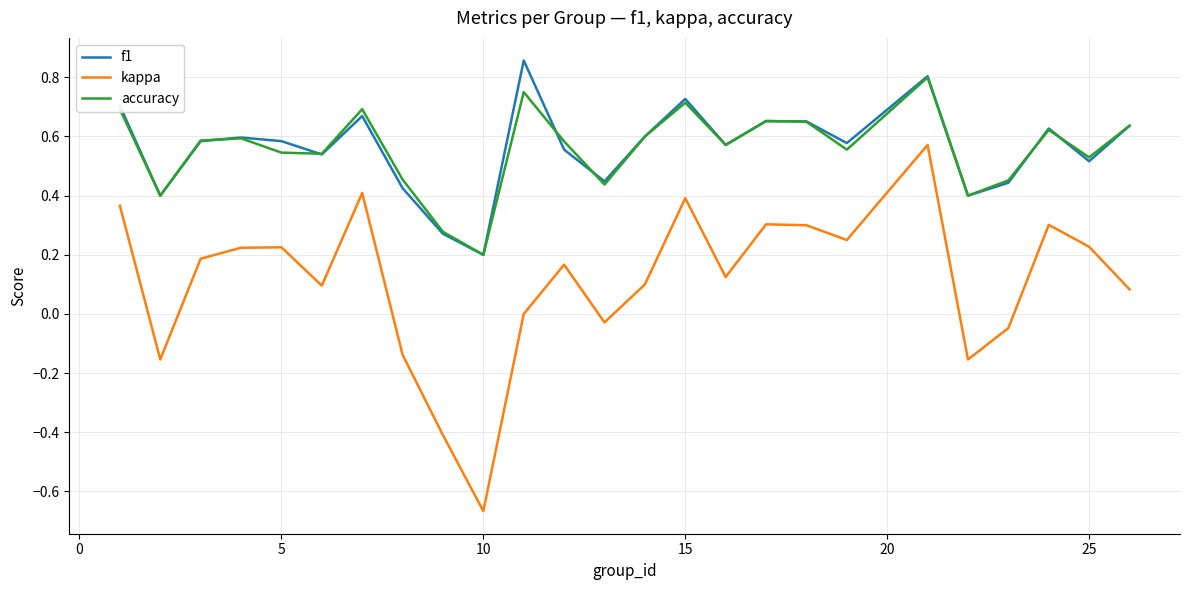

True or false: f1 and kappa cross at least once.

False